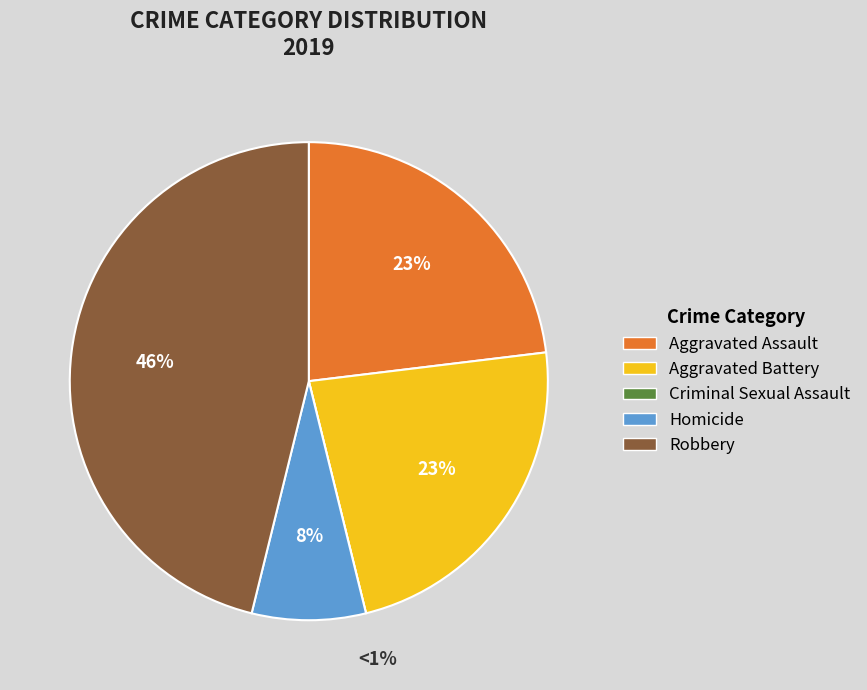

To the nearest percent, what percentage of the pie is Aggravated Battery?

23%